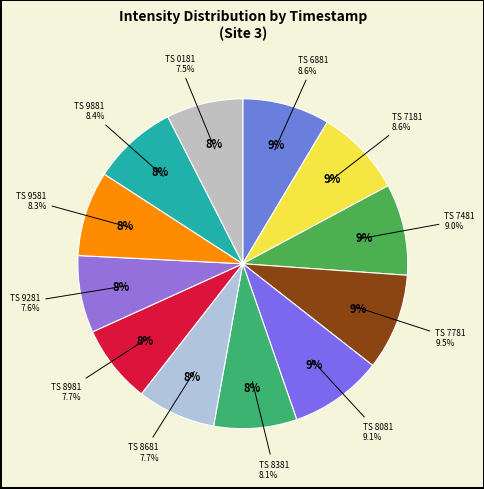

Rank the categories by value from highest to lowest.

947297781, 947298081, 947297481, 947297181, 947296881, 947299881, 947299581, 947298381, 947298681, 947298981, 947299281, 947300181